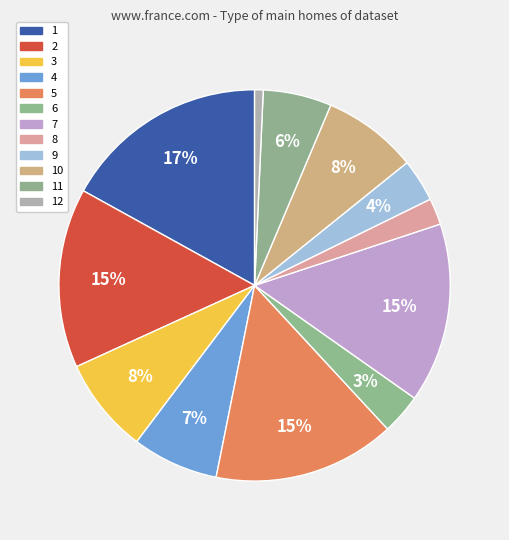

To the nearest percent, what is the difference between the largest and smallest slice percentages?

16%